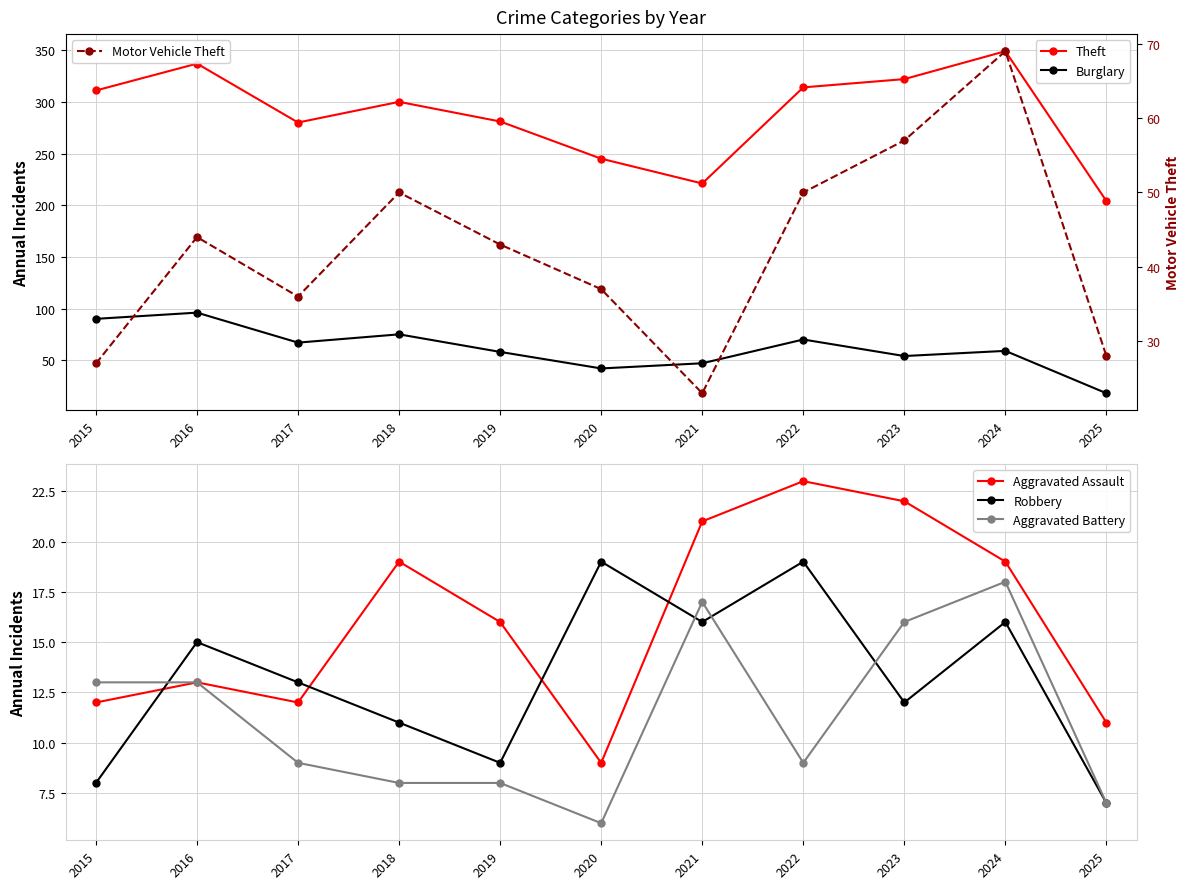

Read the Aggravated Assault value at 2020, to the nearest 5.

10